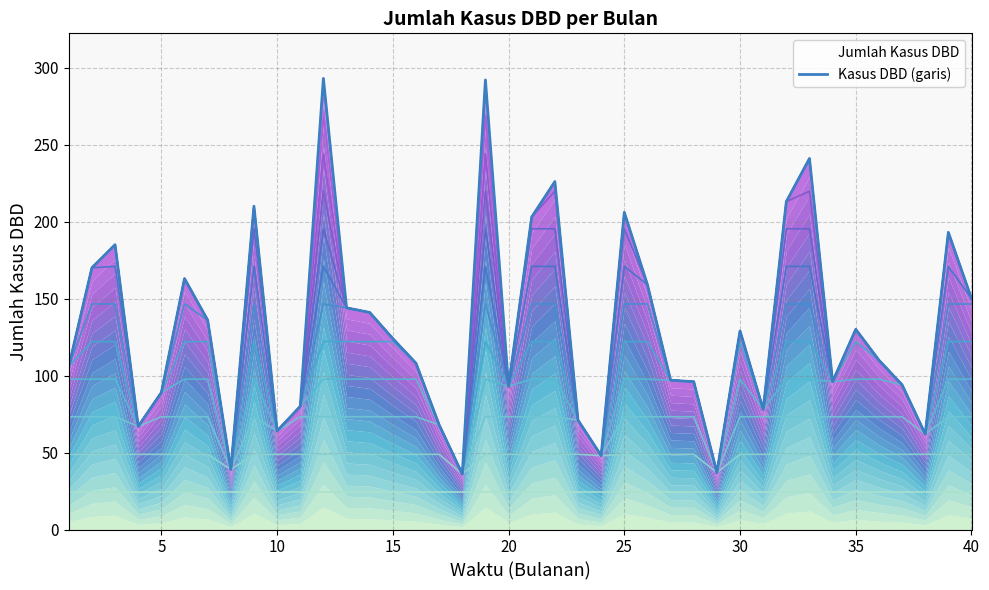

Reading left to right, list all the values displayed in this chart.

contour_12: 106	170	185	67	89	163	136	39	210	64	80	293	144	141	124	108	68	36	292	93	203	226	71	48	206	159	97	96	37	129	78	213	241	96	130	110	94	62	193	150
Kasus DBD (garis): 106	170	185	67	89	163	136	39	210	64	80	293	144	141	124	108	68	36	292	93	203	226	71	48	206	159	97	96	37	129	78	213	241	96	130	110	94	62	193	150